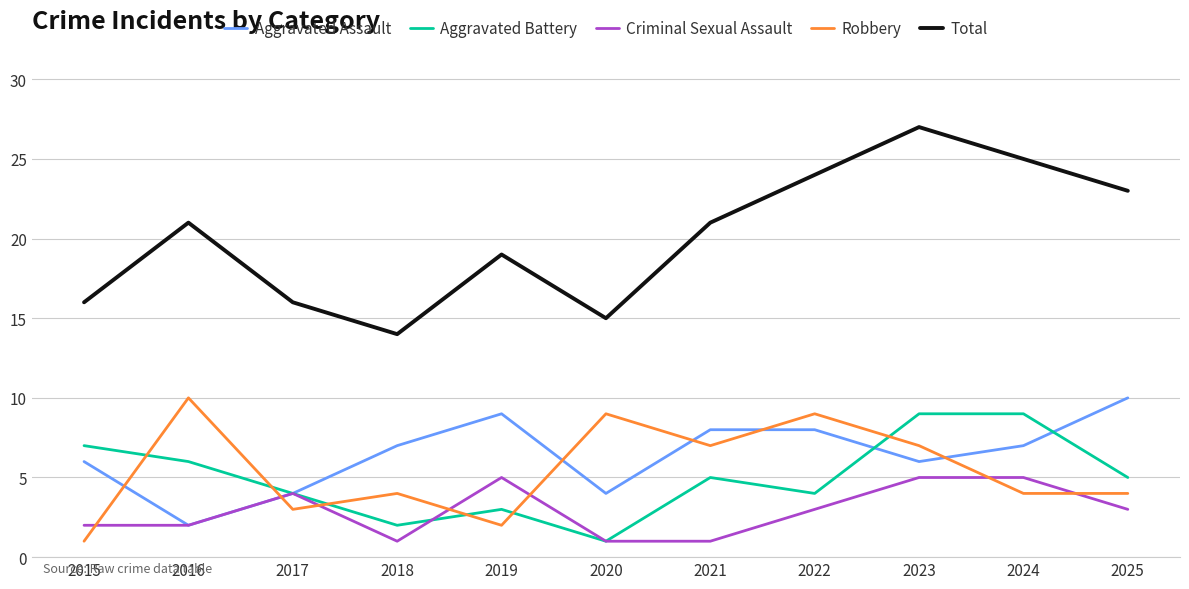

How many Criminal Sexual Assault values are between 1 and 5?

11